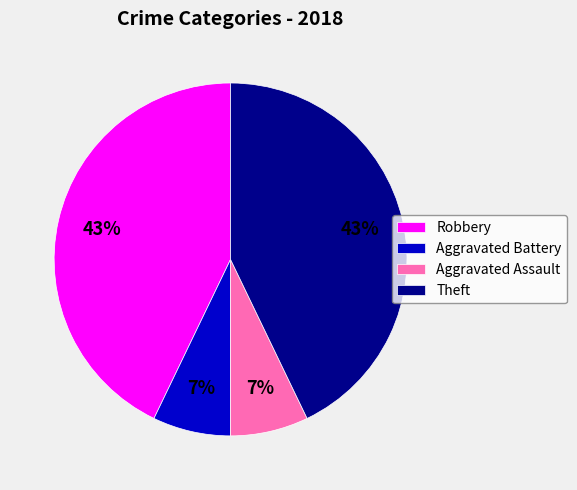

To the nearest percent, what percentage of the pie is Aggravated Assault?

7%